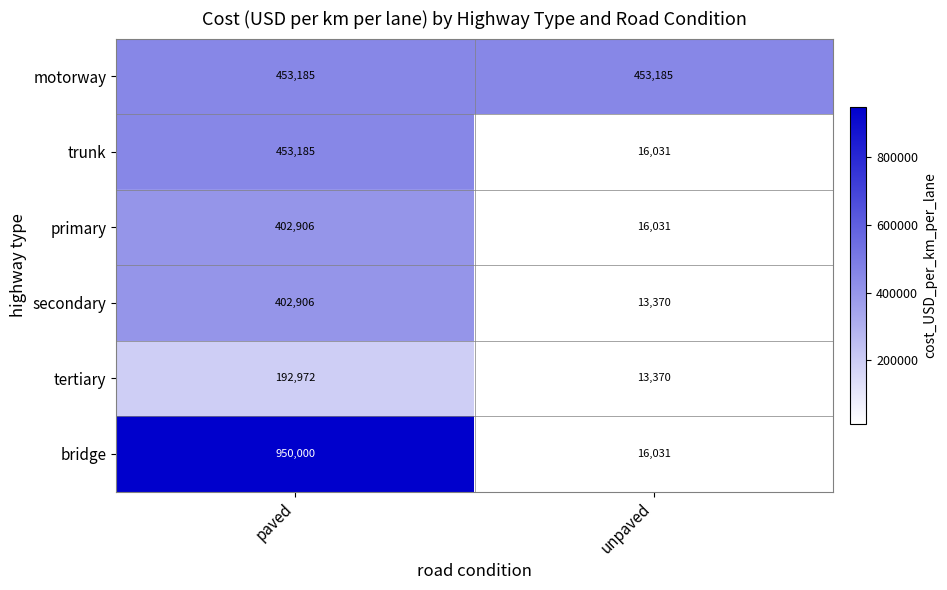

What is the average value of the motorway series?

453185